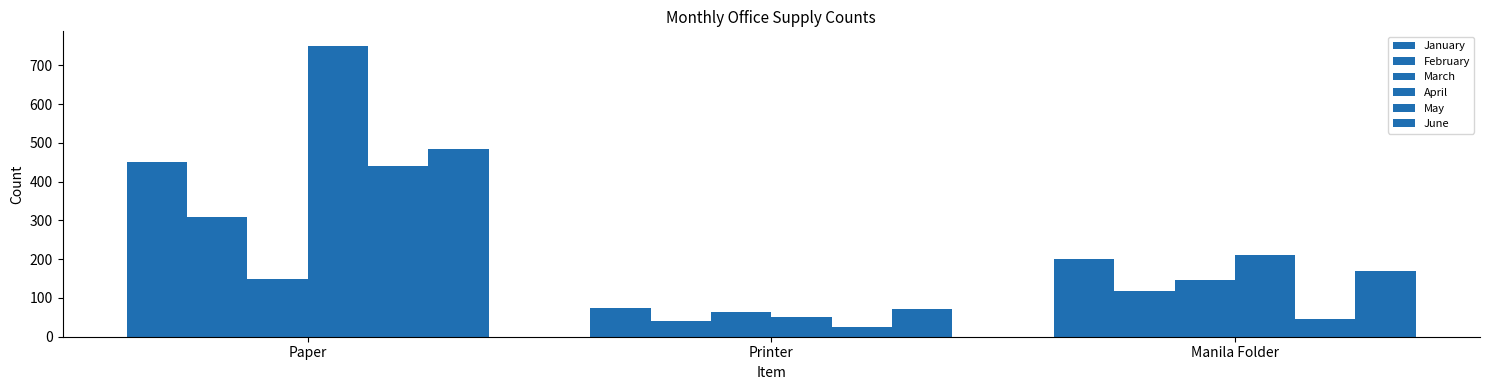

What is the minimum value shown in the chart?

24